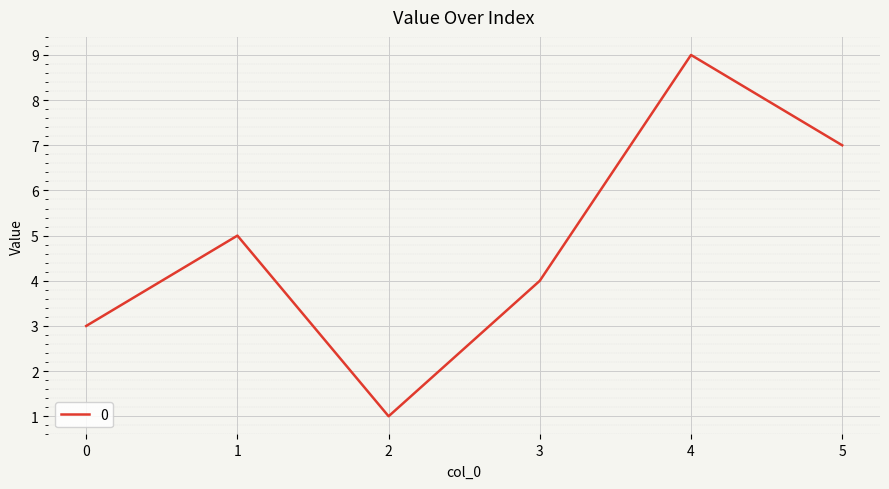

What is the ratio of the value at 4 to the value at 1?

1.8